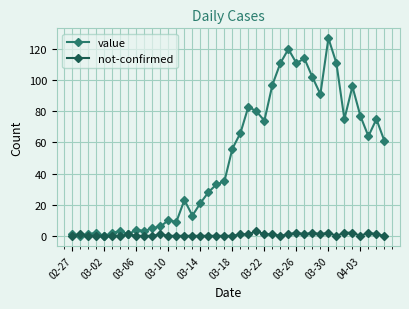

Which series has the largest total across all categories?

value